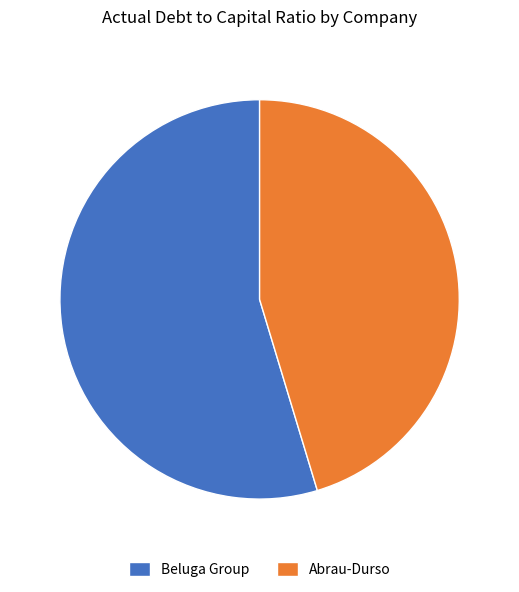

Count the number of slices in the pie.

2